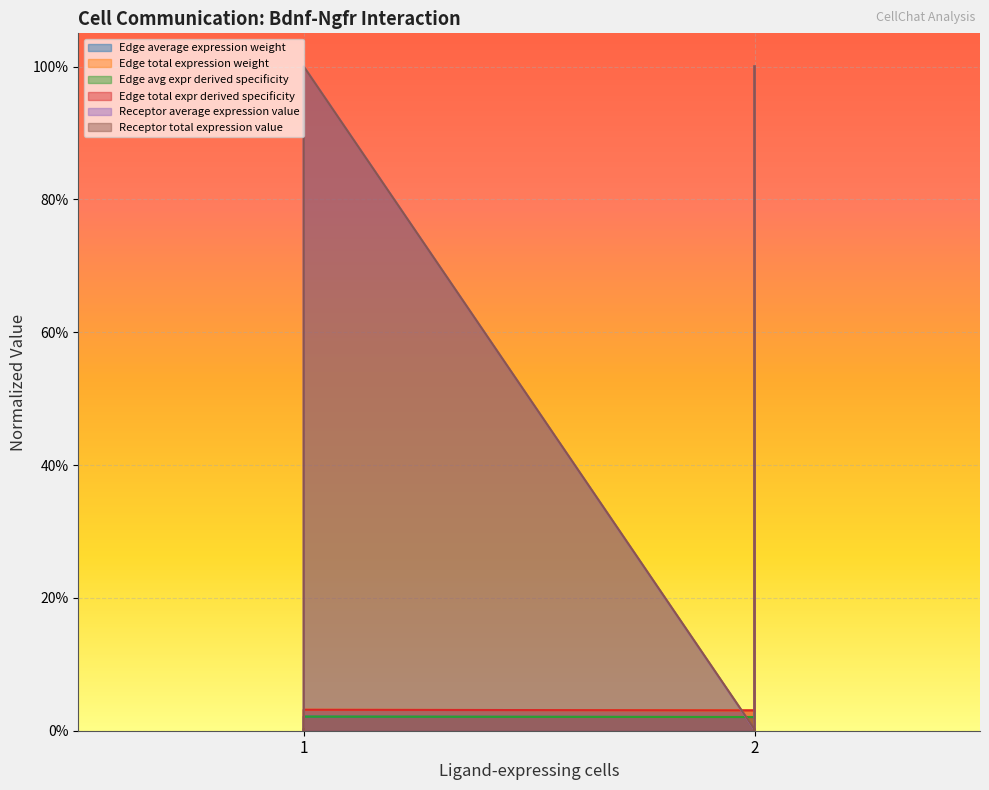

List the series in order of their peak value, highest first.

Edge total expression weight, Edge average expression weight, Receptor total expression value, Receptor average expression value, Edge avg expr derived specificity, Edge total expr derived specificity